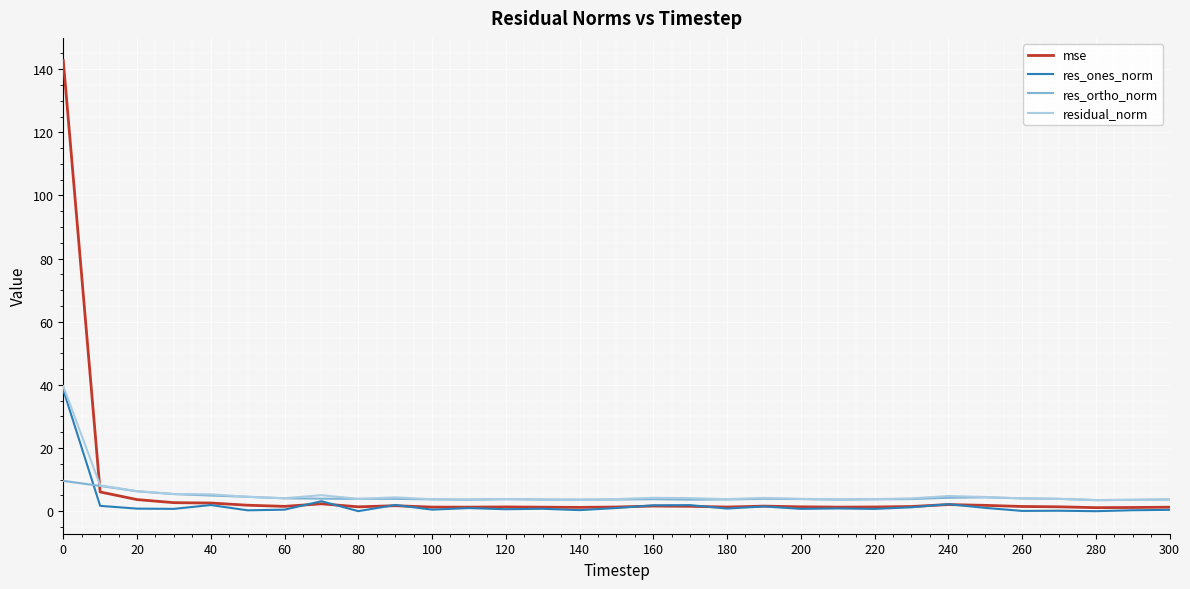

What is the average value of the res_ortho_norm series?

4.3